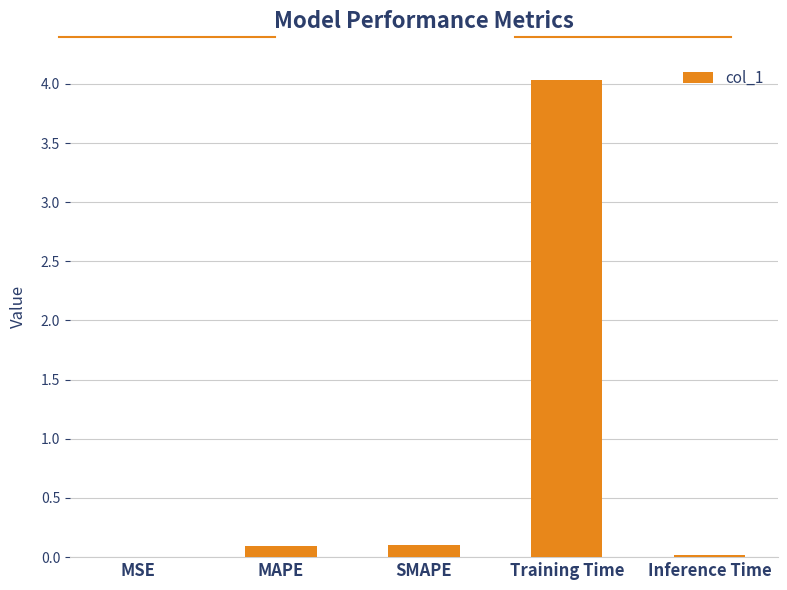

Read the value at Training Time.

4.0